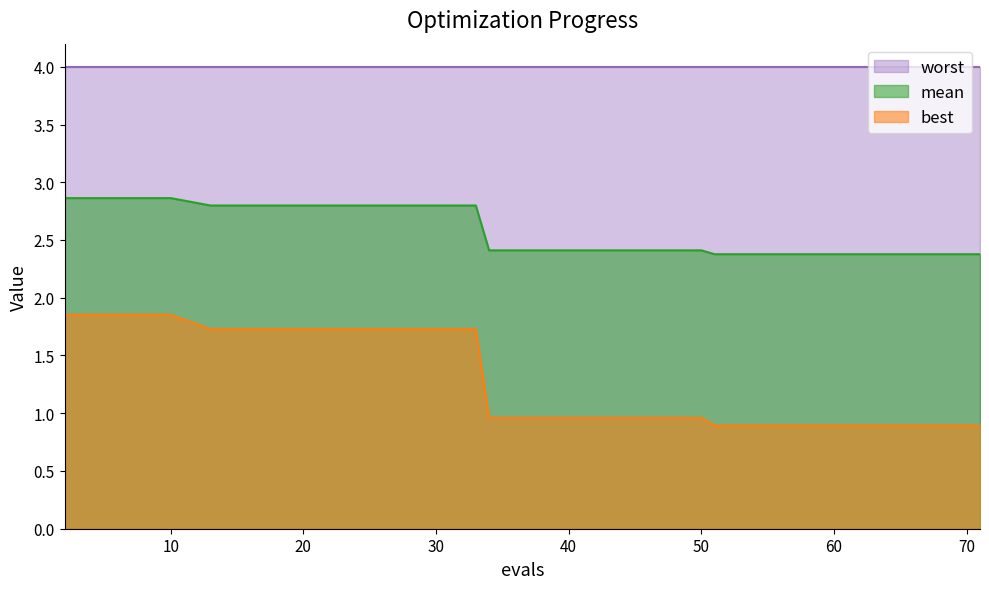

Which has a higher value, 63 or 38?

38